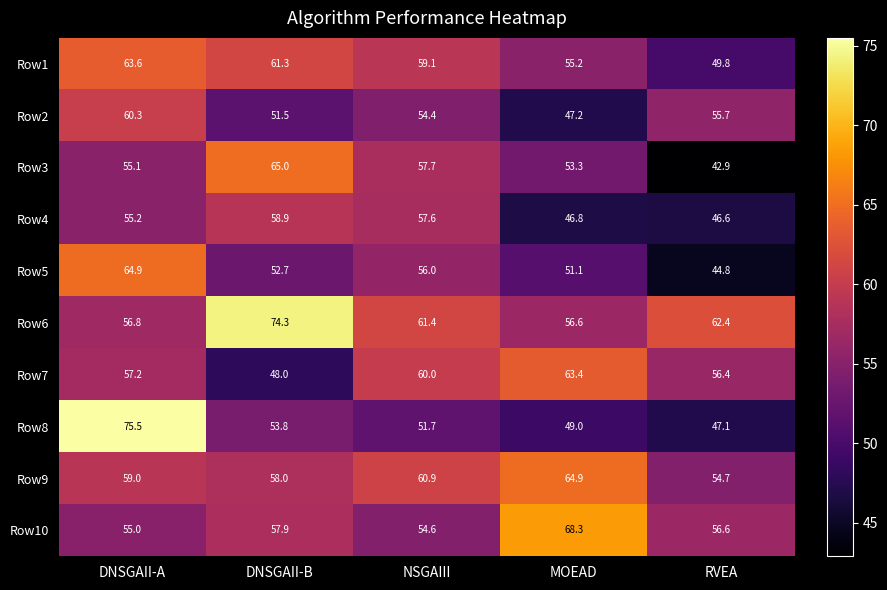

At MOEAD, list the series in order from largest to smallest.

Row10, Row9, Row7, Row6, Row1, Row3, Row5, Row8, Row2, Row4